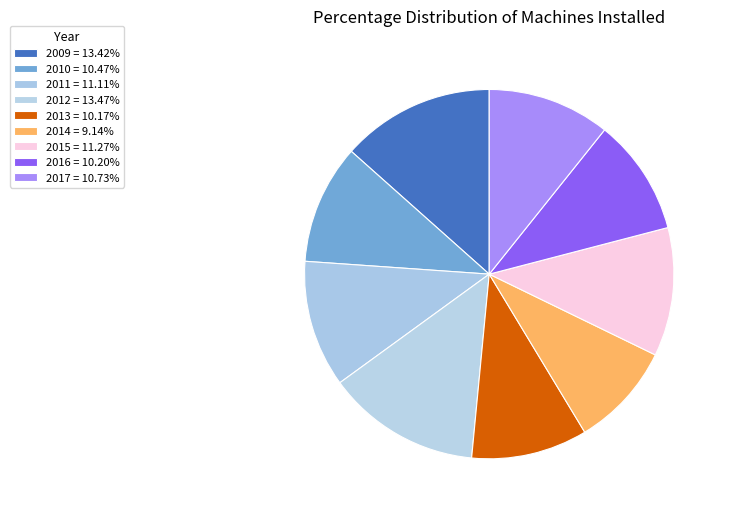

Is it true that 2017 is 11% of the pie?

True